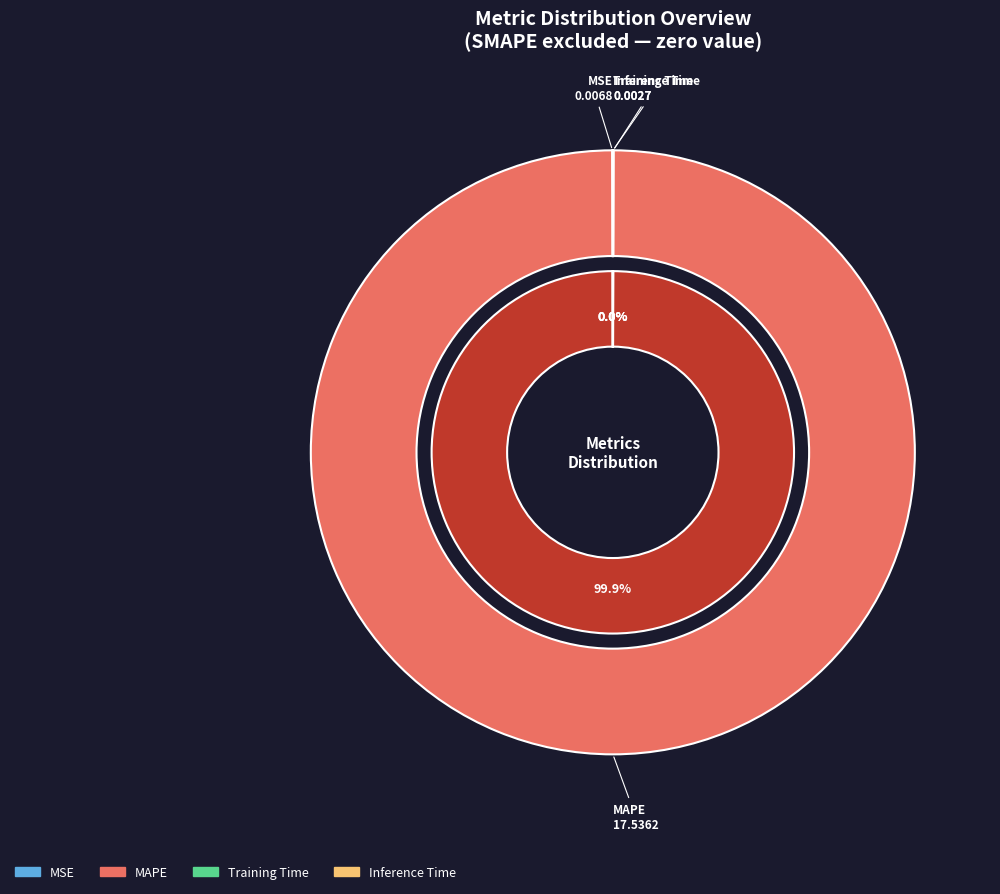

Is it true that MSE is 1% of the pie?

False